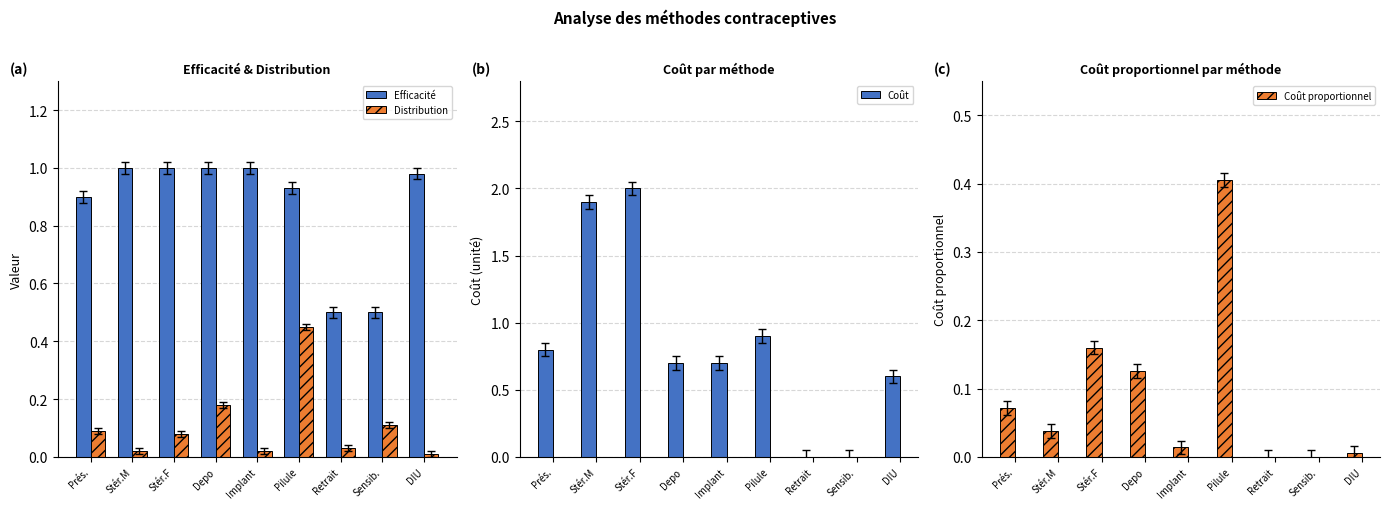

What are all the series names shown in the legend?

Efficacité, Distribution, Coût, Coût proportionnel